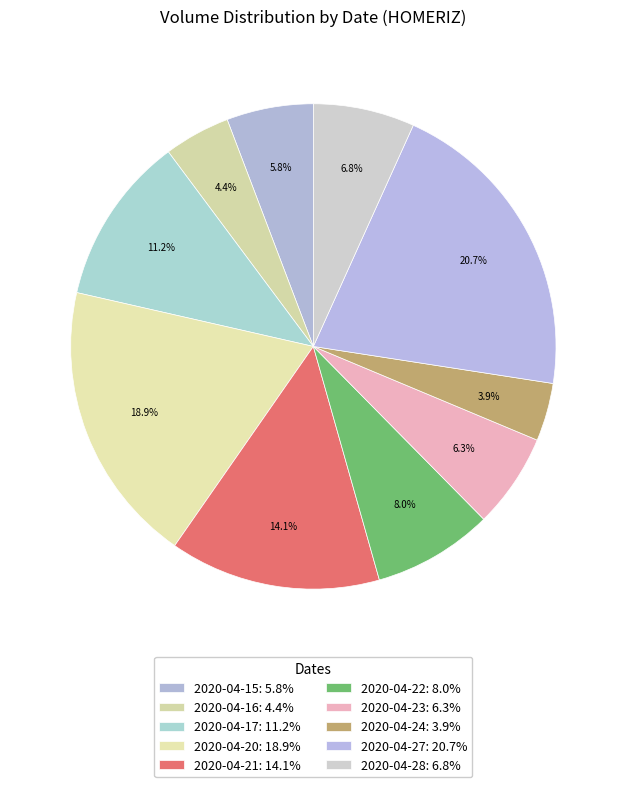

Count the number of slices in the pie.

10